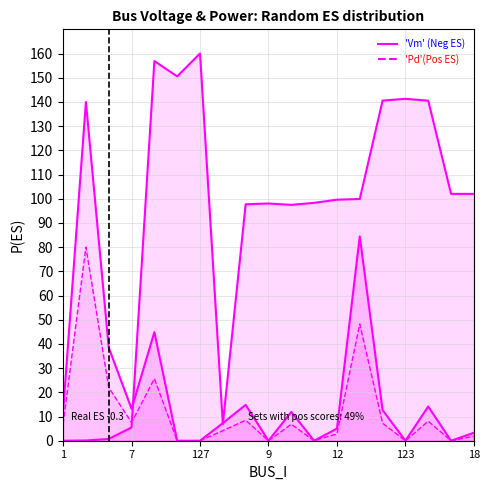

What is the highest value of the Vm series?

160.0